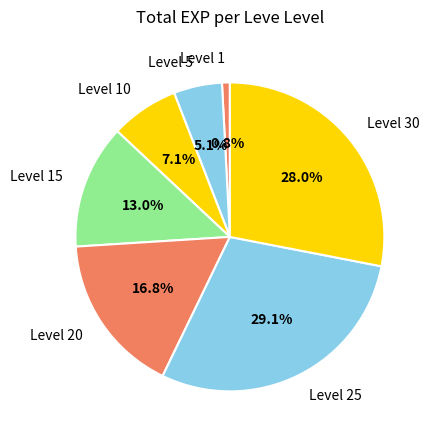

Approximately how many times larger is the value at Level 30 compared to Level 20?

1.7